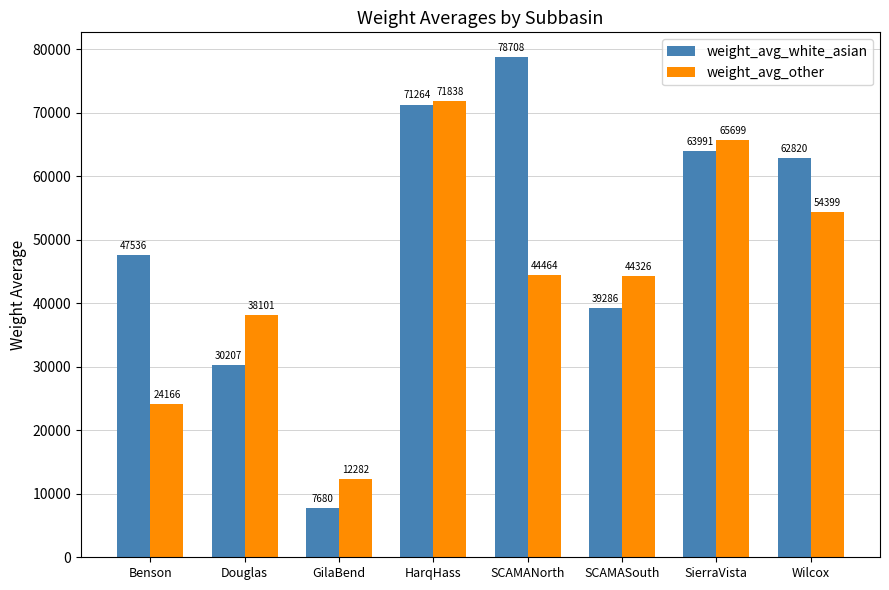

What position from the left is SierraVista?

7